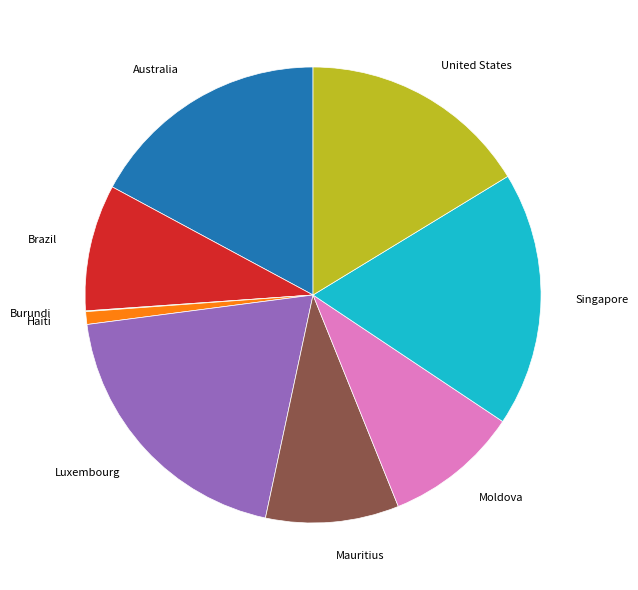

Is the sum of Haiti and Australia greater than half?

No